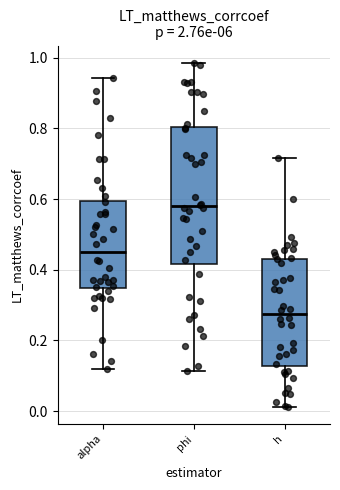

Reading left to right, read every box against the y-axis: the position of its median line, the range the box covers, and the ends of its whiskers. The values are not printed on the chart, so give them approximately, as read against the axis.

alpha: median 0.46, box 0.34 to 0.60, whiskers 0.12 to 0.94
phi: median 0.58, box 0.42 to 0.80, whiskers 0.12 to 0.98
h: median 0.28, box 0.12 to 0.44, whiskers 0.02 to 0.72